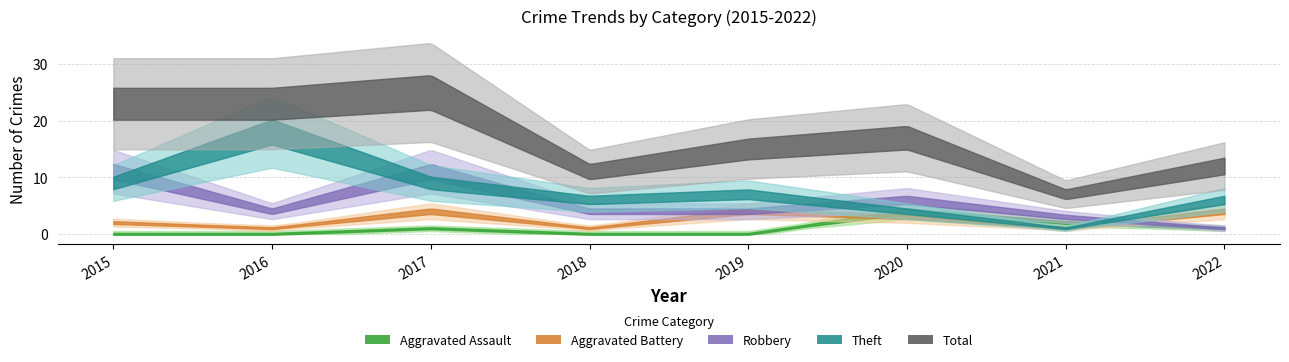

Which series has the largest total across all categories?

Total